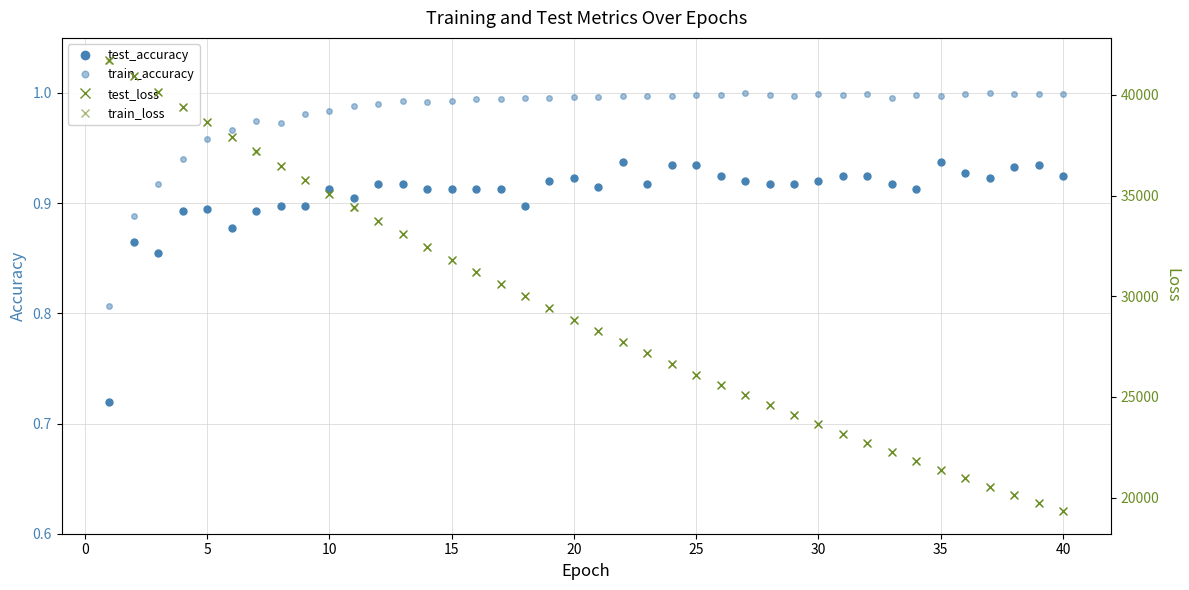

True or false: test_loss and train_loss cross at least once.

False